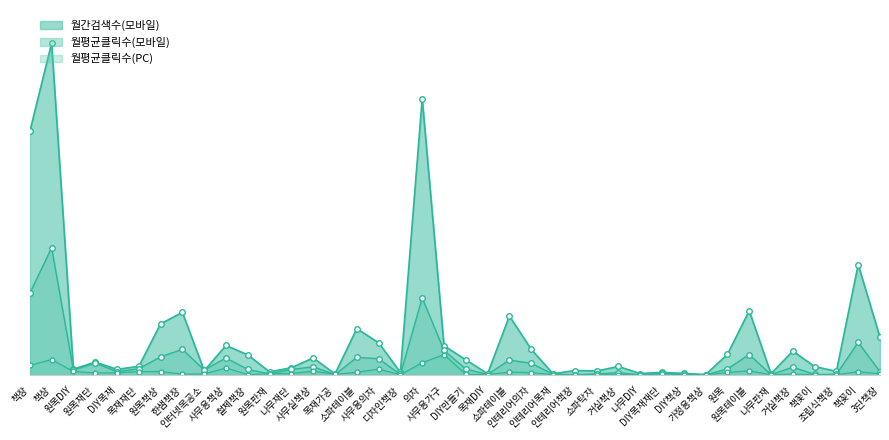

Reading right to left, transcribe all the data shown in this chart.

월간검색수(모바일): 14100	41400	1370	3180	8970	490	24100	7720	180	600	1000	550	3210	1510	1690	470	9670	22100	470	5700	11000	103600	980	12100	17400	420	6400	2740	1180	7540	11100	1620	23500	19200	3230	2150	4840	2200	124400	91300
월평균클릭수(PC): 445	1273	105	151	344	99	1566	984	59	111	485	97	133	103	145	167	919	1102	169	273	7639	4619	84	2222	1017	267	1447	567	450	171	2653	396	343	1302	1274	829	757	1324	5791	3605
월평균클릭수(모바일): 1211	12255	238	235	2948	118	7678	2280	45	457	633	93	903	408	153	285	4399	5596	225	2242	9208	28930	198	6127	6602	143	3079	2078	450	2083	6388	1894	9613	6818	2344	1286	4460	1851	47714	30641